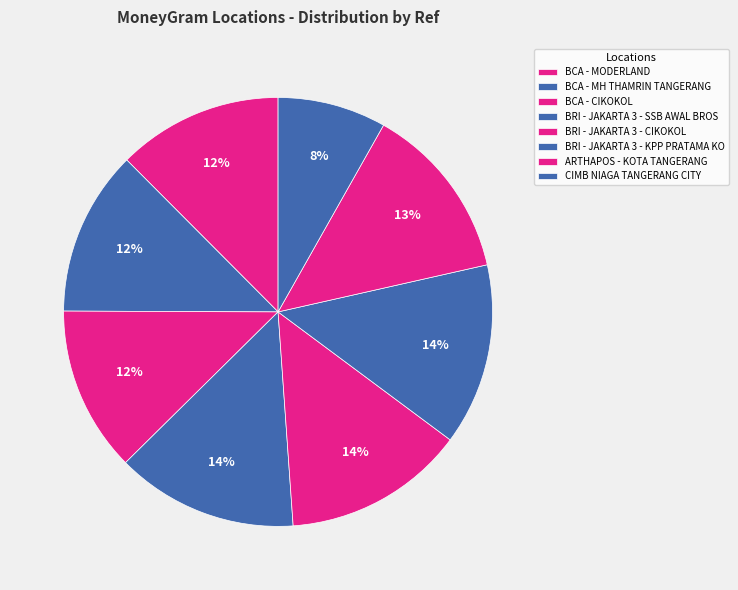

To the nearest percent, what percentage of the pie is ARTHAPOS - KOTA TANGERANG?

13%